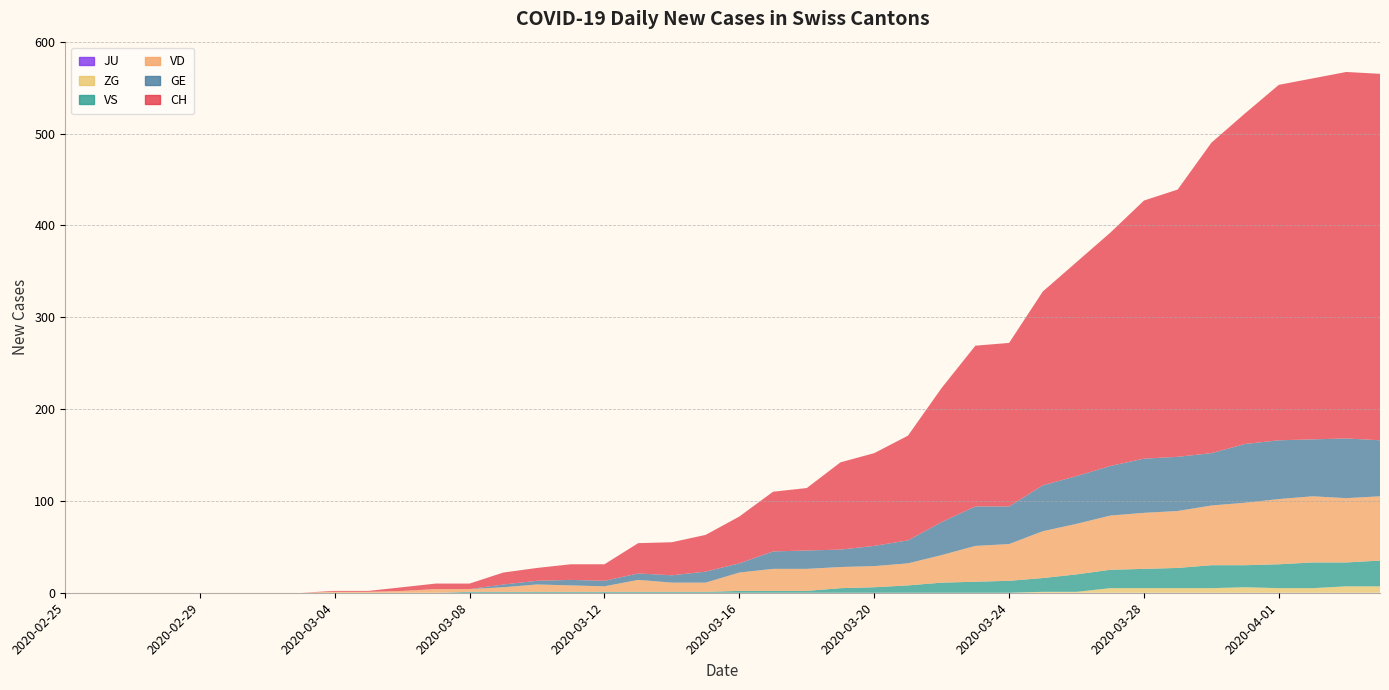

Reading left to right, list all the values displayed in this chart.

CH: 0	0	0	0	0	0	0	0	1	1	4	6	6	13	14	17	18	33	36	40	51	65	68	95	101	114	146	175	178	211	233	254	281	291	338	360	387	393	399	399
GE: 0	0	0	0	0	0	0	0	0	0	0	0	0	3	4	6	6	7	8	12	10	19	20	19	22	25	36	43	41	50	52	54	59	59	57	64	64	62	65	61
VD: 0	0	0	0	0	0	0	0	1	1	2	4	3	5	8	7	6	13	10	10	20	24	24	23	23	24	30	39	40	51	55	59	61	62	65	68	71	72	70	70
VS: 0	0	0	0	0	0	0	0	0	0	0	0	1	1	1	1	1	1	1	1	2	2	2	5	6	8	11	12	13	15	19	20	21	22	25	24	26	28	26	28
ZG: 0	0	0	0	0	0	0	0	0	0	0	0	0	0	0	0	0	0	0	0	0	0	0	0	0	0	0	0	0	1	1	5	5	5	5	6	5	5	7	7
JU: 0	0	0	0	0	0	0	0	0	0	0	0	0	0	0	0	0	0	0	0	0	0	0	0	0	0	0	0	0	0	0	0	0	0	0	0	0	0	0	0